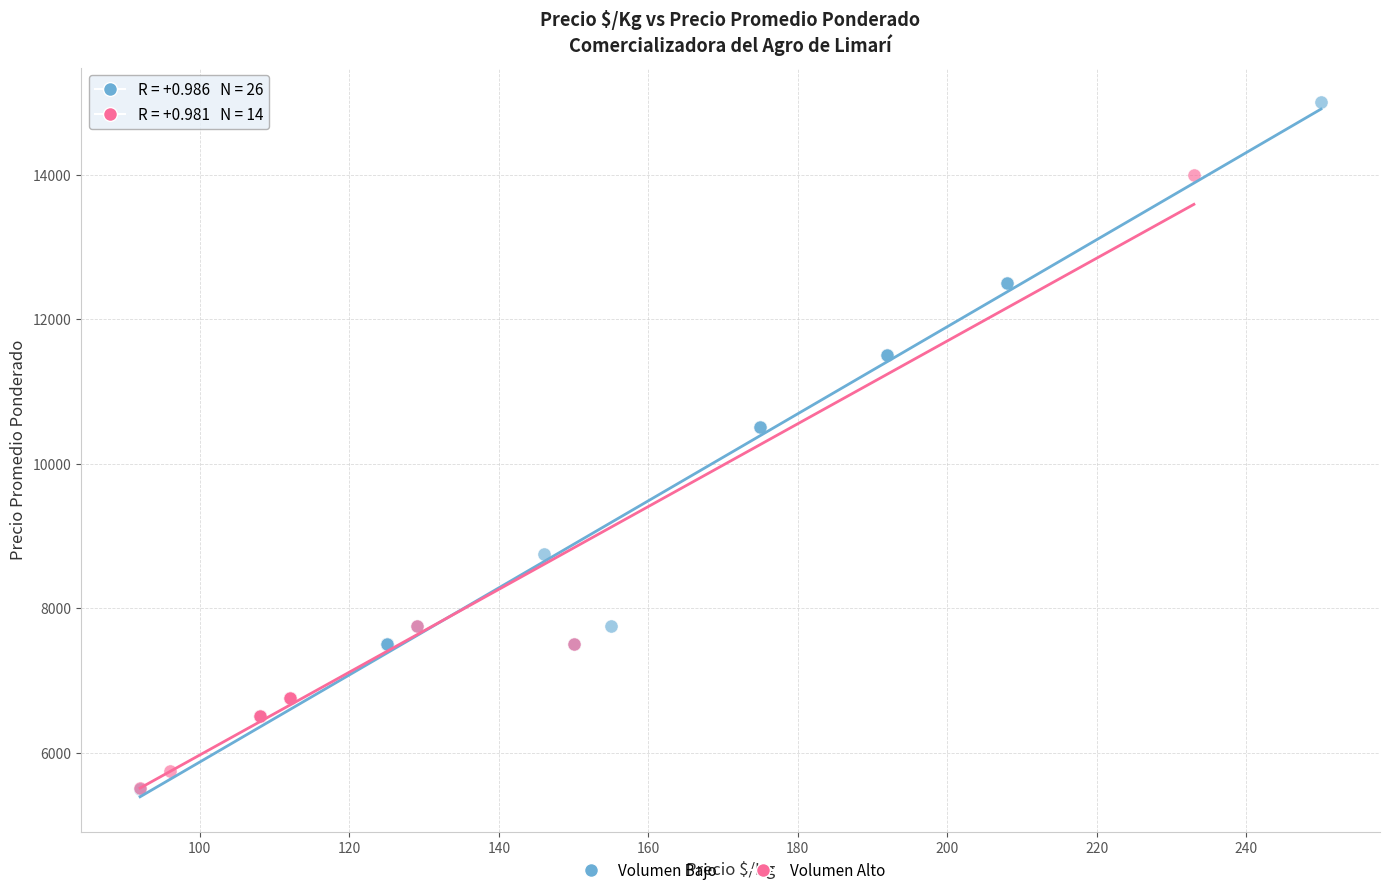

Which series reaches the maximum Y coordinate?

Volumen Bajo